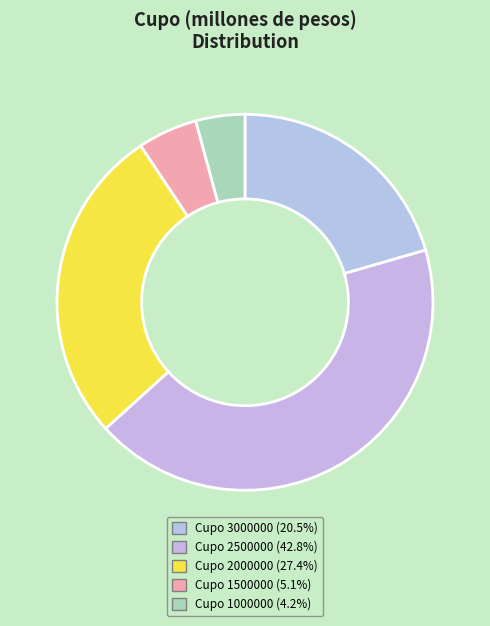

To the nearest percent, what is the average slice percentage?

20%